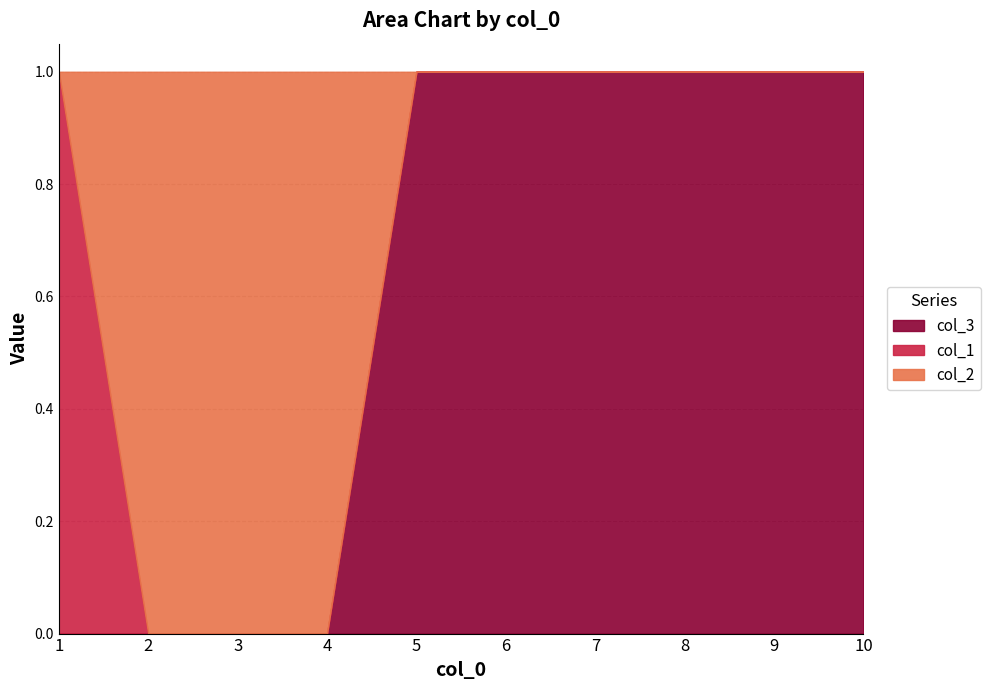

At which label is col_2 closest to 0?

1